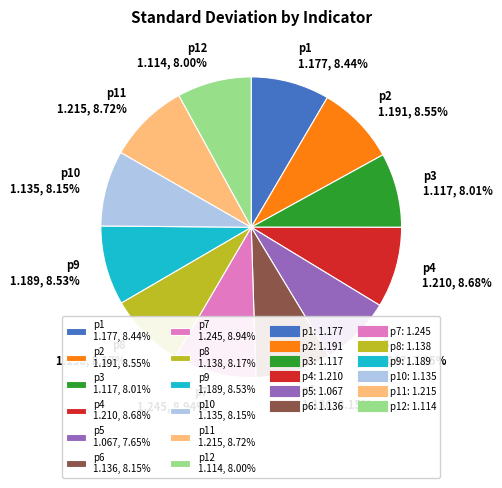

Is the sum of p8 1.138, 8.17% and p4 1.210, 8.68% greater than half?

No